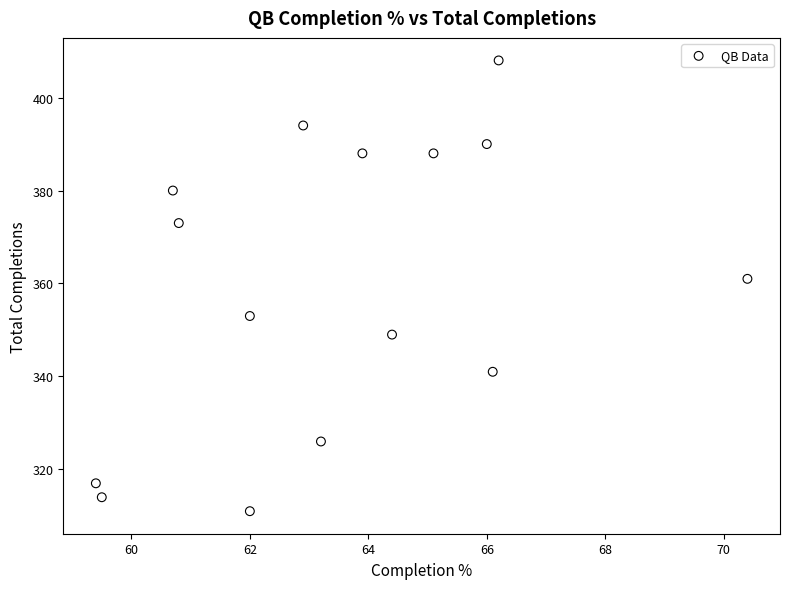

What Y value in the scatter plot is closest to 359?

361